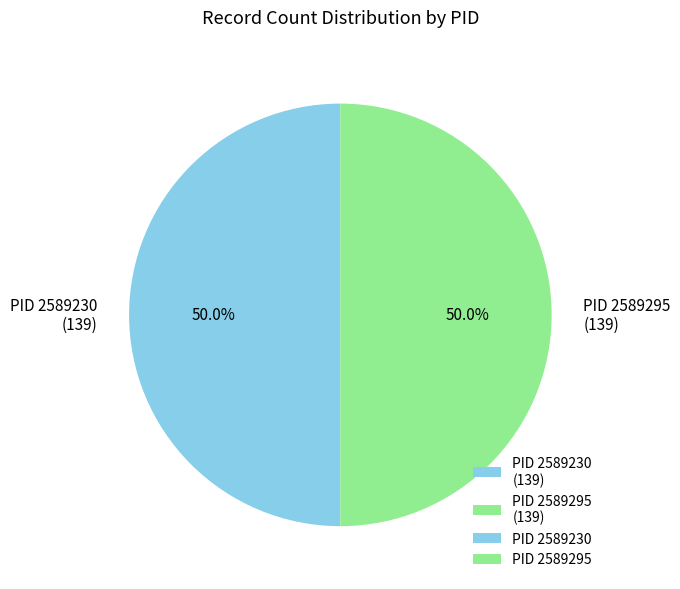

What is the ratio of the value at PID 2589230 (139) to the value at PID 2589295 (139)?

1.0